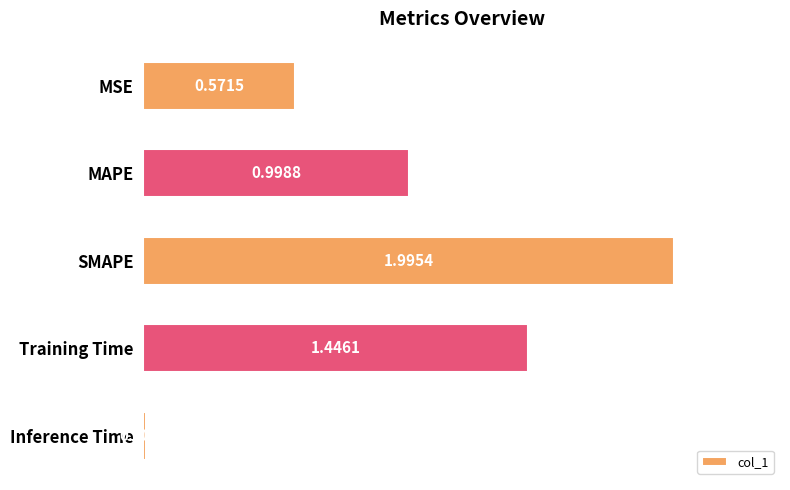

What is the ratio of the value at Training Time to the value at SMAPE?

0.7